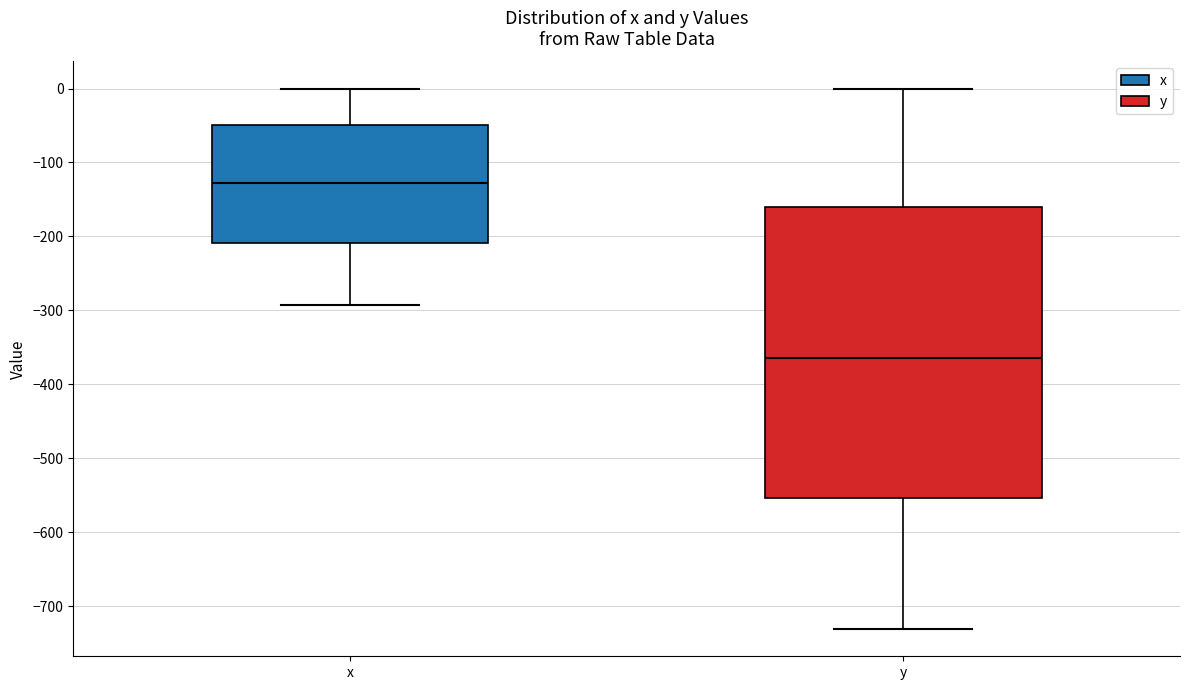

Which box is the tallest, from its lower edge to its upper edge?

y